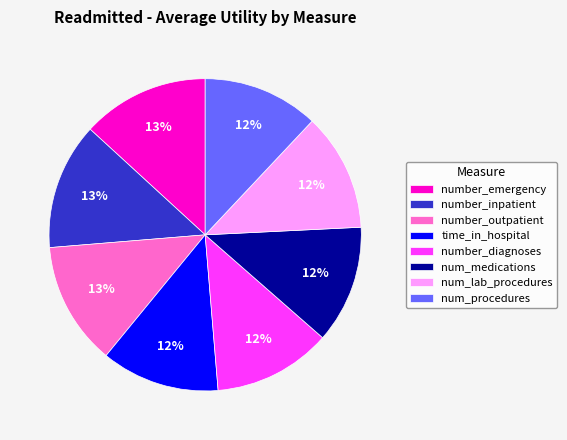

True or false: number_emergency accounts for 24% of the total.

False